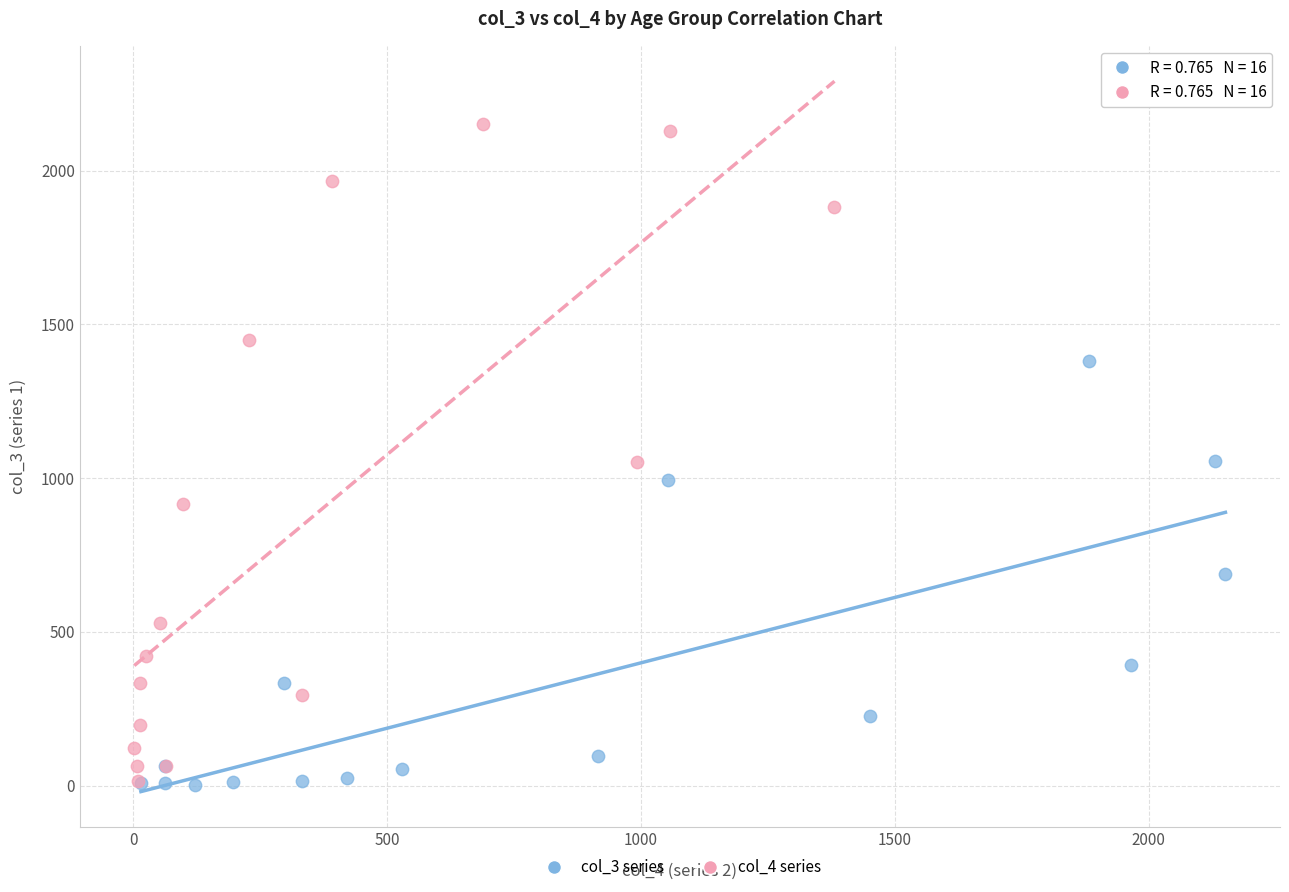

Which series has the largest Y range (max minus min)?

col_4 series